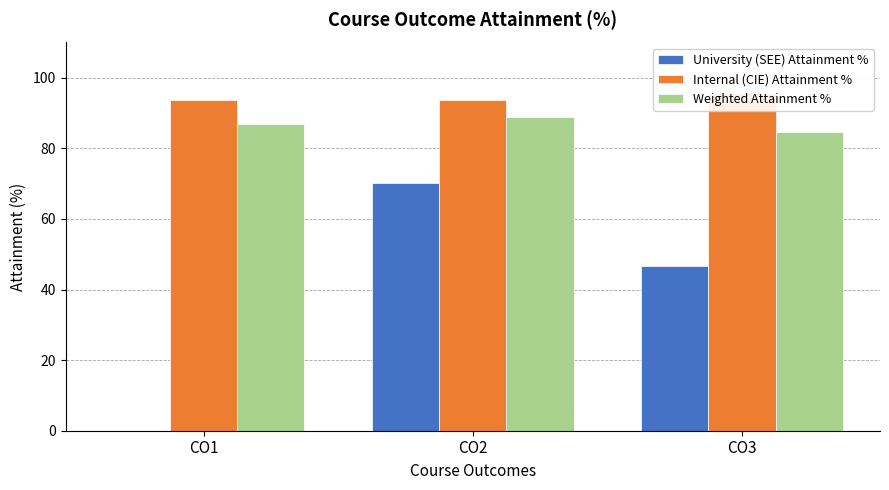

How many data points in Weighted Attainment % are above 86?

2